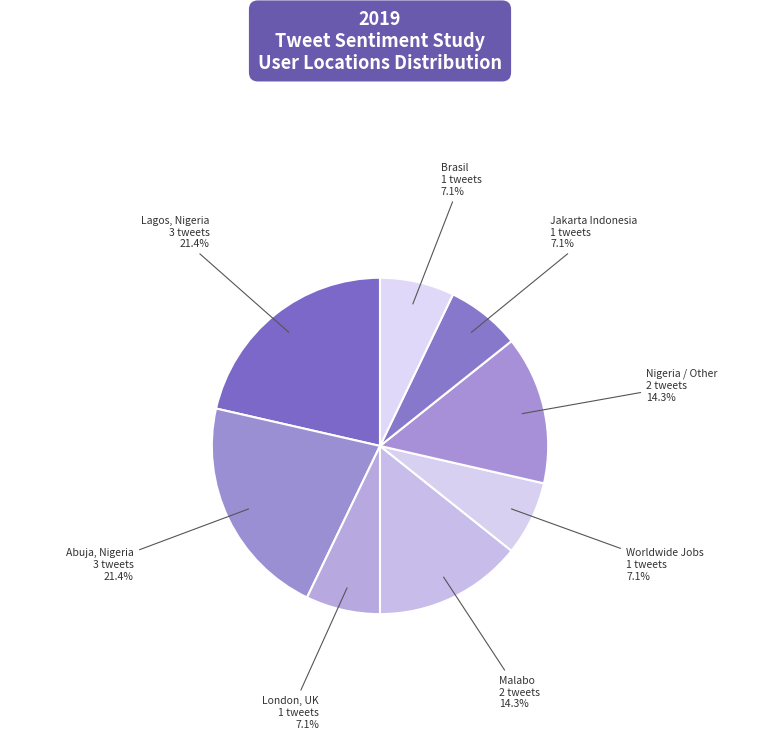

True or false: Brasil accounts for 1% of the total.

False